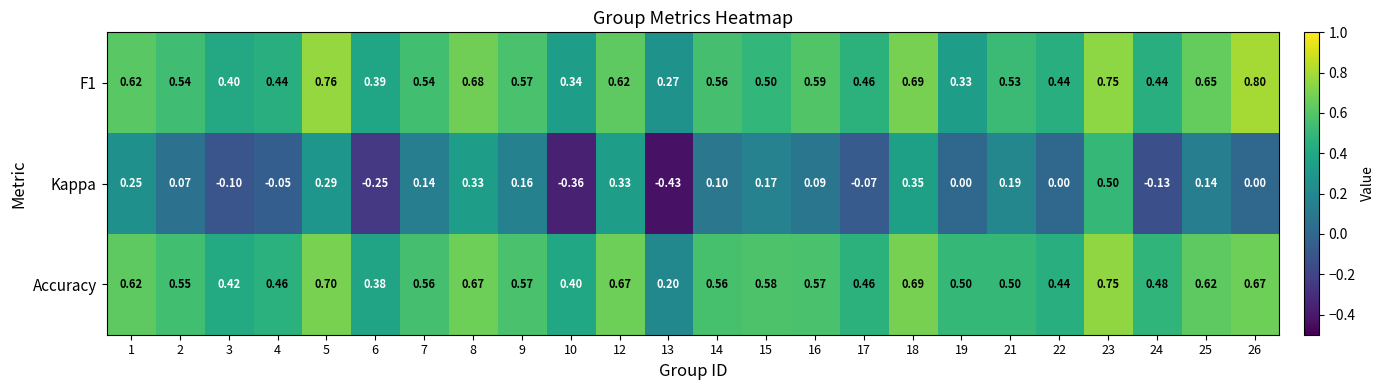

How many series are shown in this chart?

3